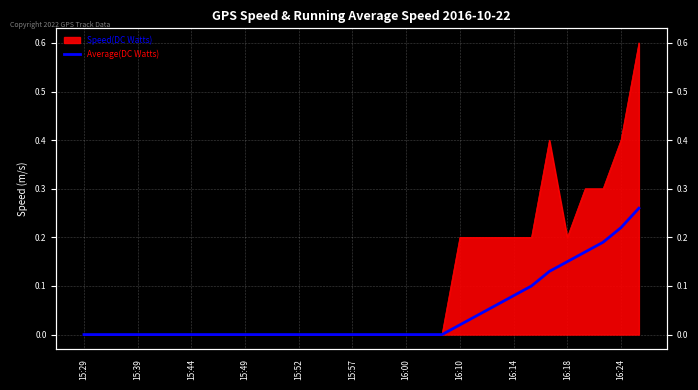

The value at 15:52 is -0.1. True or false?

False